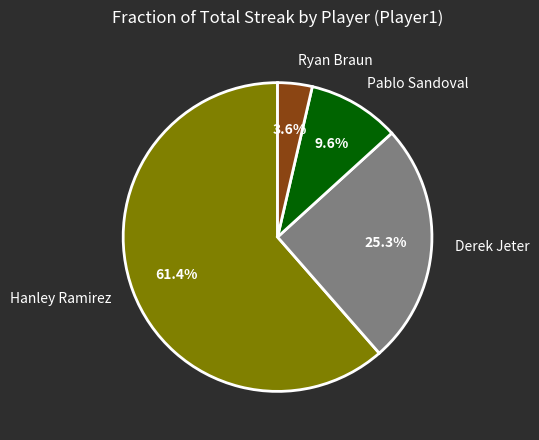

Between Derek Jeter and Ryan Braun, which is larger?

Derek Jeter